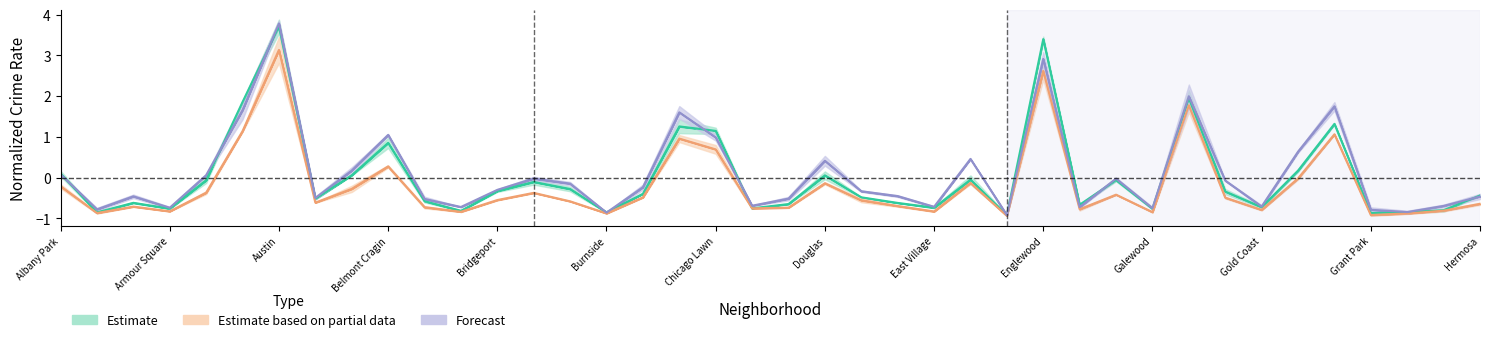

At how many categories does at least one series exceed 1?

8